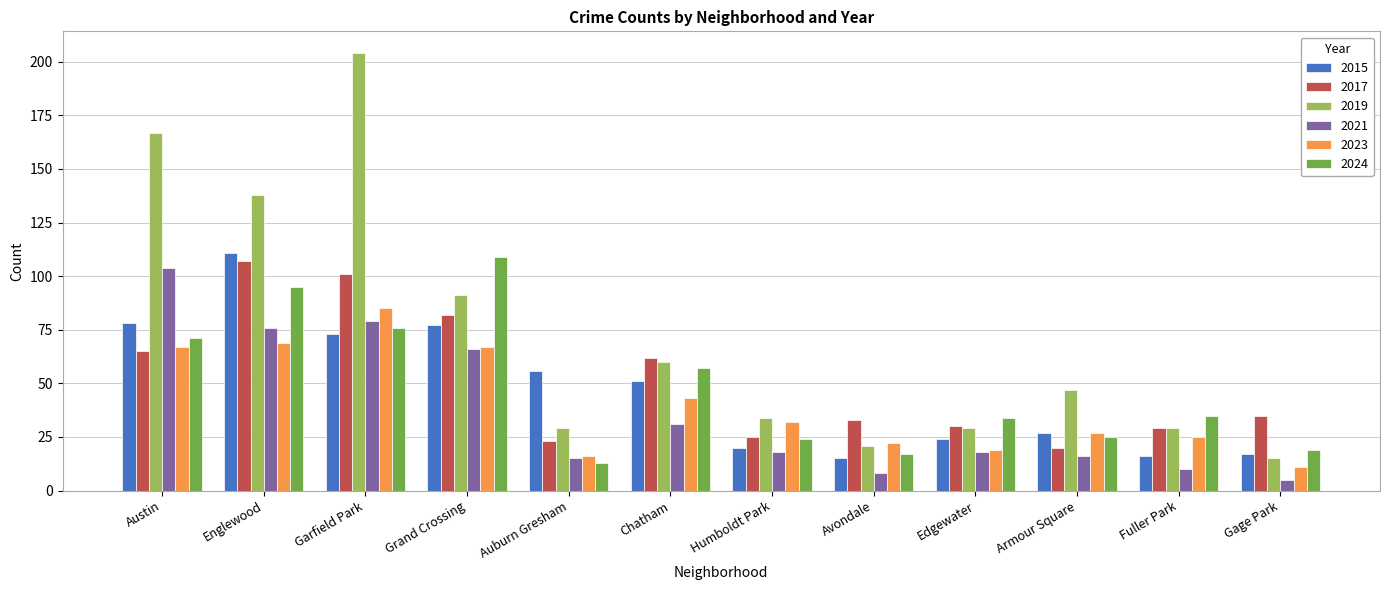

List the series in order of their peak value, highest first.

2019, 2015, 2024, 2017, 2021, 2023